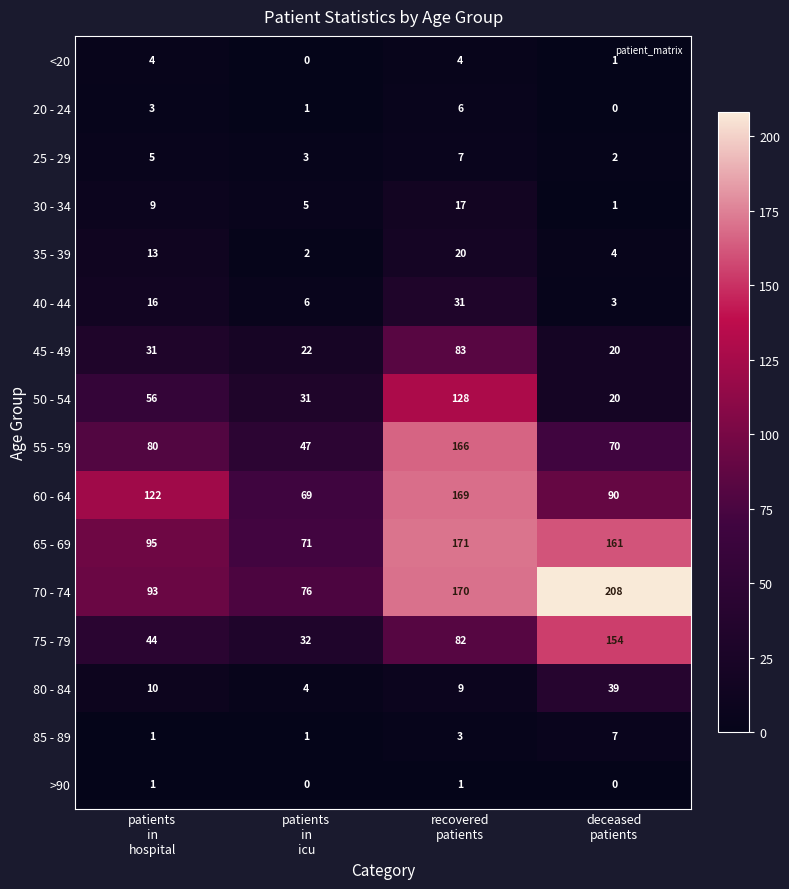

How many distinct data groups are displayed?

16